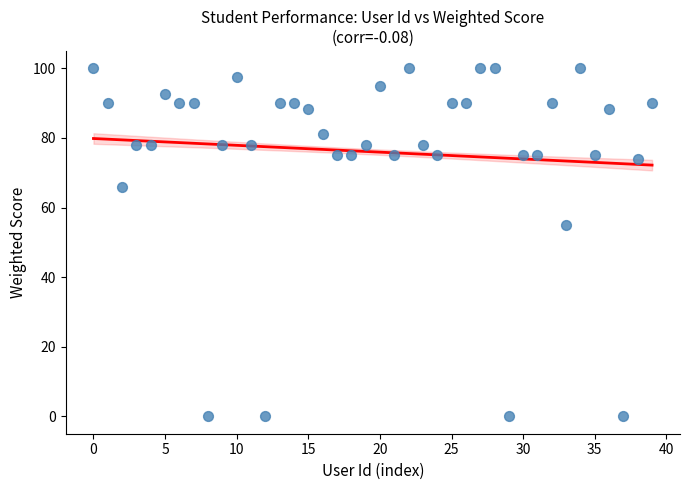

What Y value in the scatter plot is closest to 50?

55.0